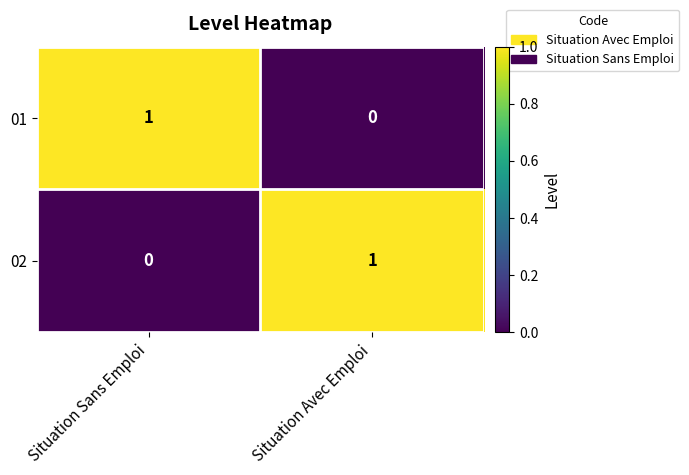

At Situation Sans Emploi, list the series in order from largest to smallest.

01, 02